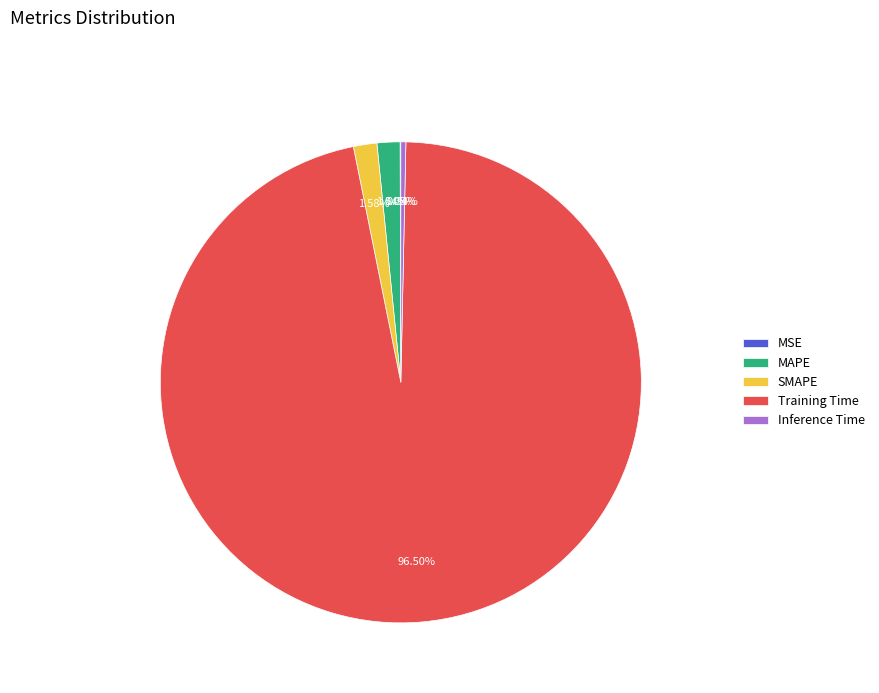

To the nearest percent, what portion does MAPE represent?

2%